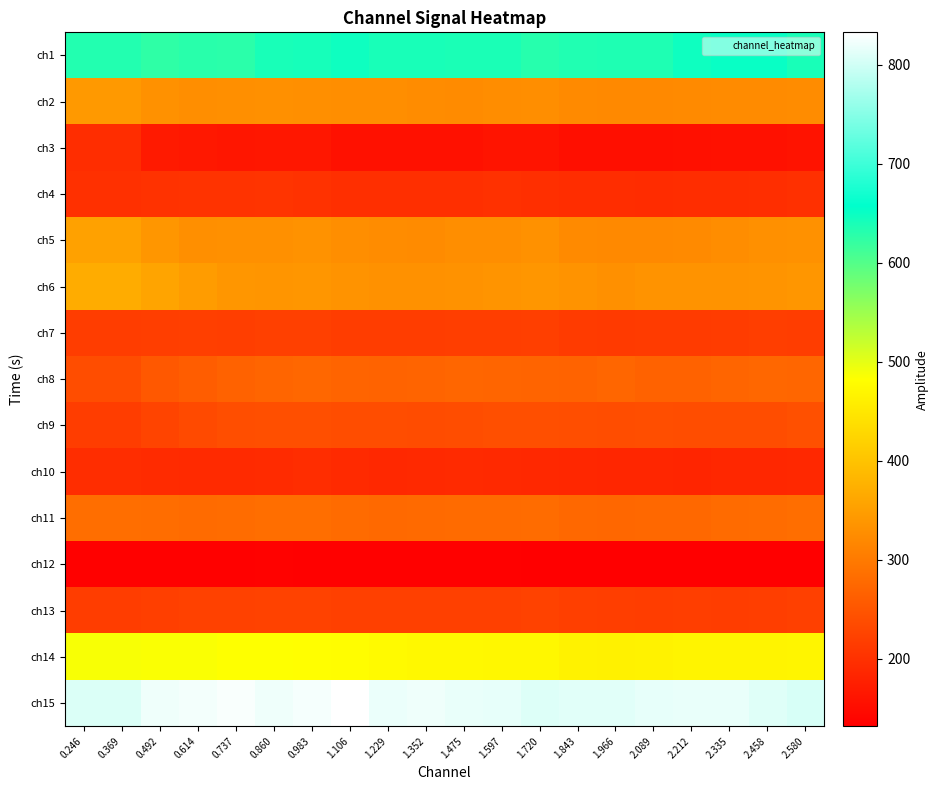

Which series has the largest total across all categories?

ch15